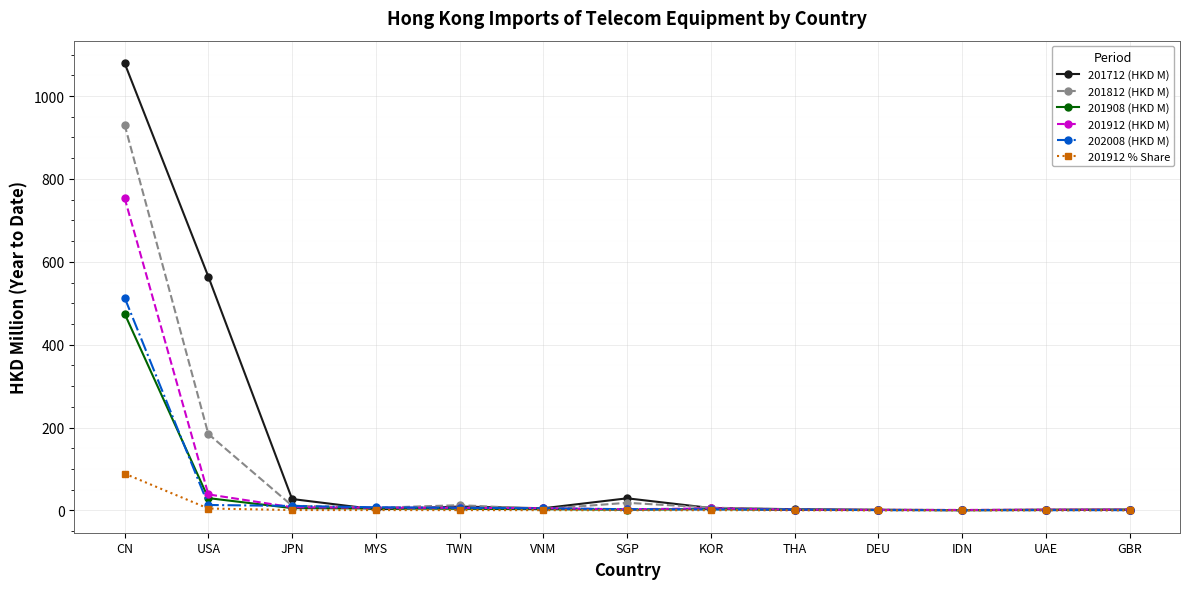

Is it true that 201908 (HKD M) equals 178.2 at CN?

False